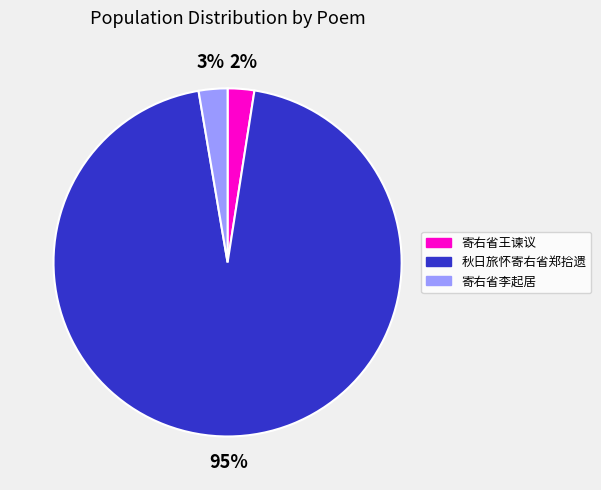

Does 寄右省王谏议 represent more than half of the total?

No